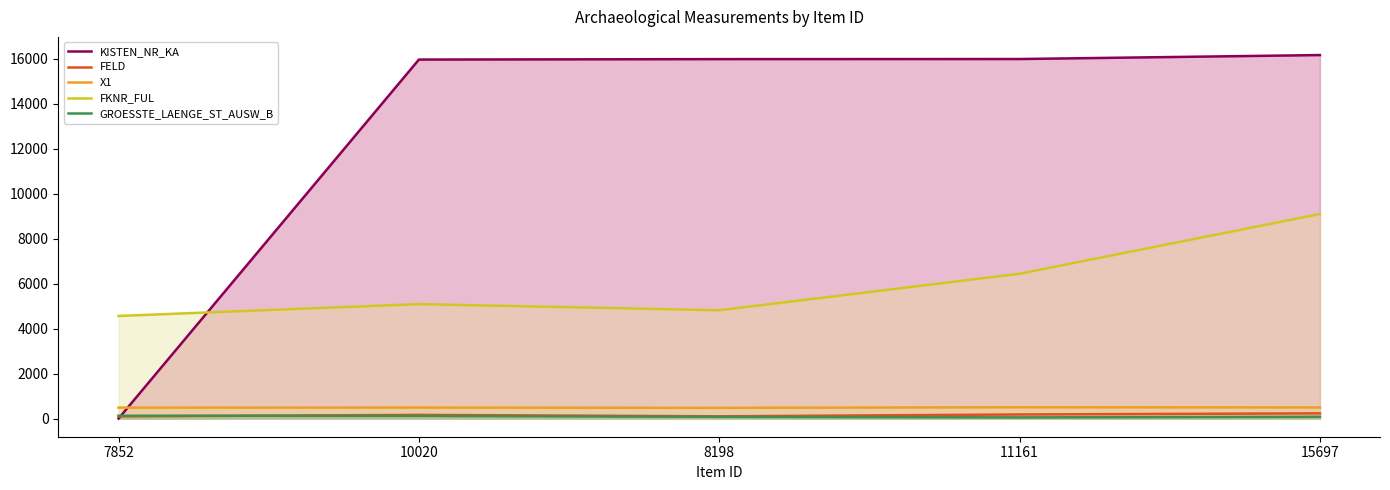

Which series changed the most between 10020 and 15697?

FKNR_FUL